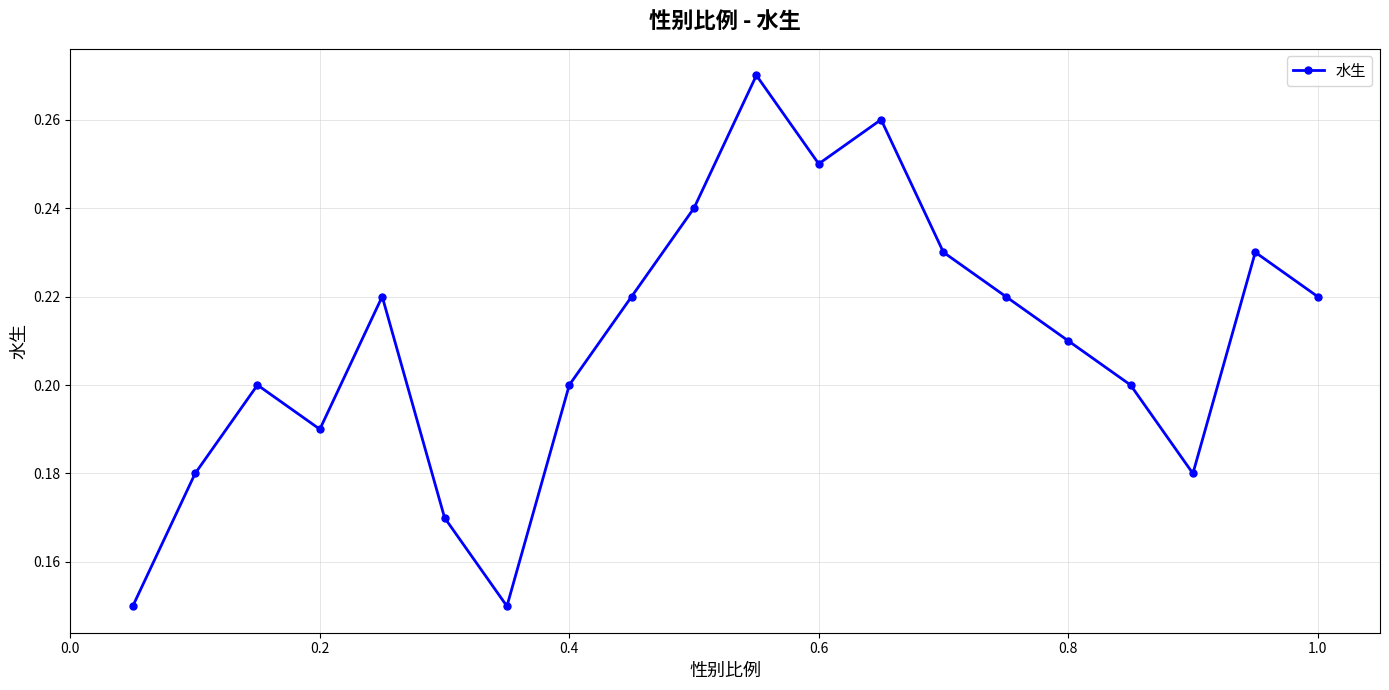

How many interior local valleys (lower than both neighbors) does the data have?

4